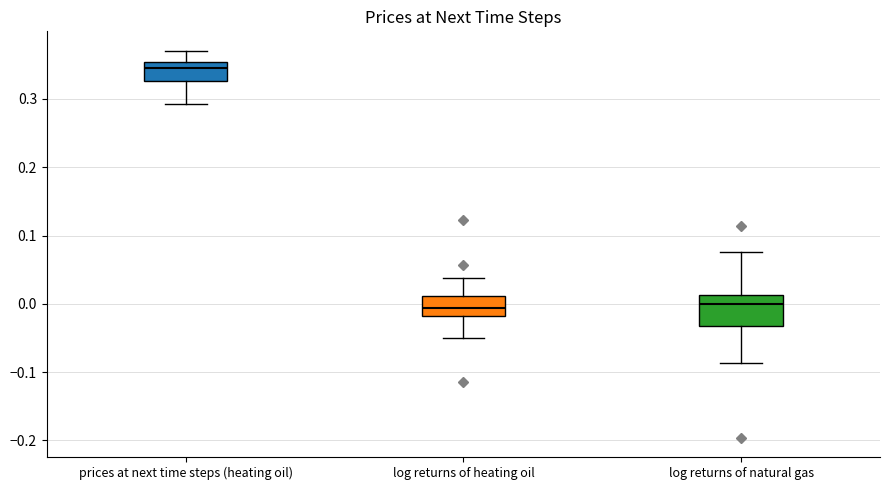

Comparing the boxes themselves (not the whiskers), which one is the tallest?

log returns of natural gas